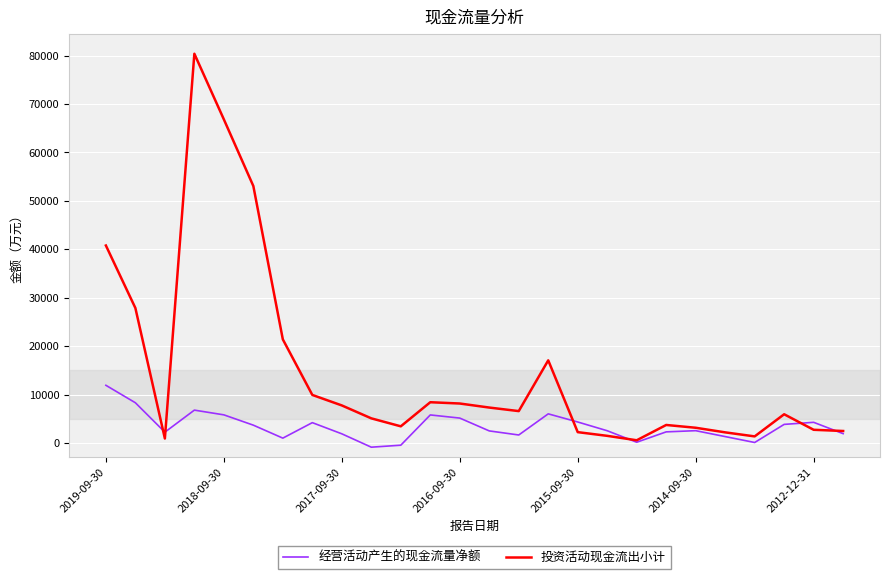

Which series has the largest total across all categories?

投资活动现金流出小计